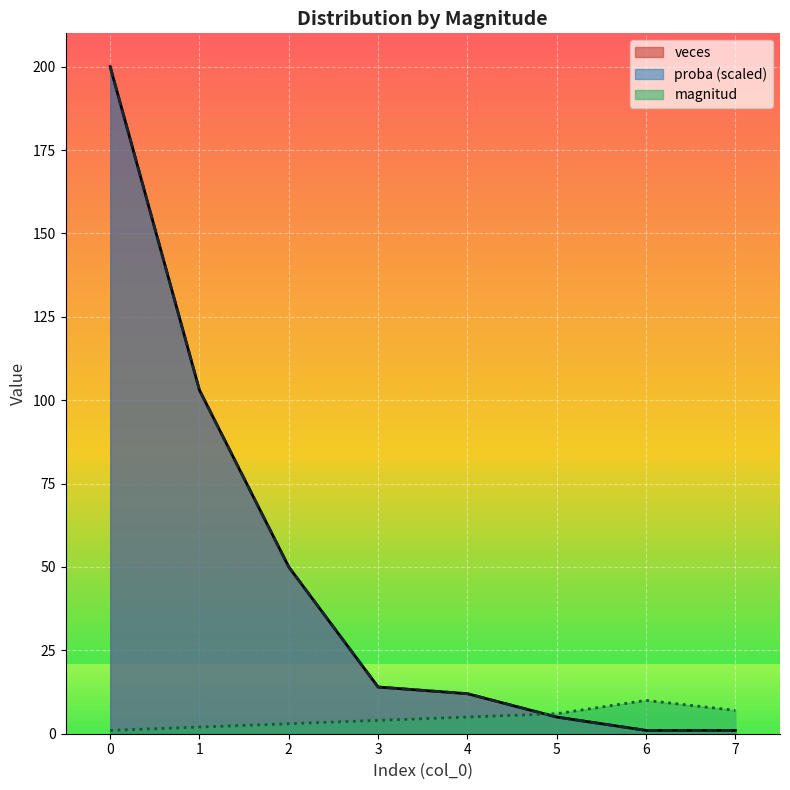

Which series has the largest total across all categories?

veces